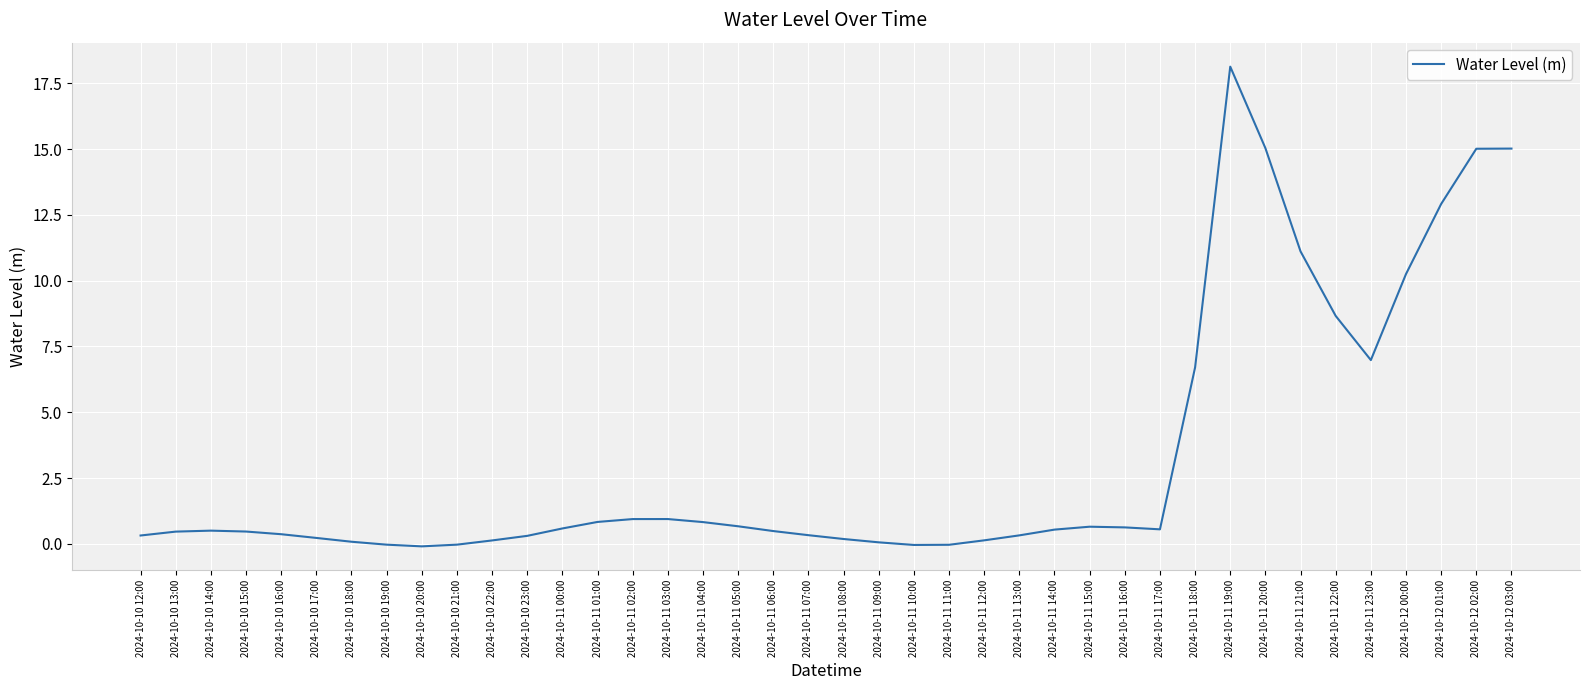

Where is the data nearest to the value 9?

2024-10-11 22:00